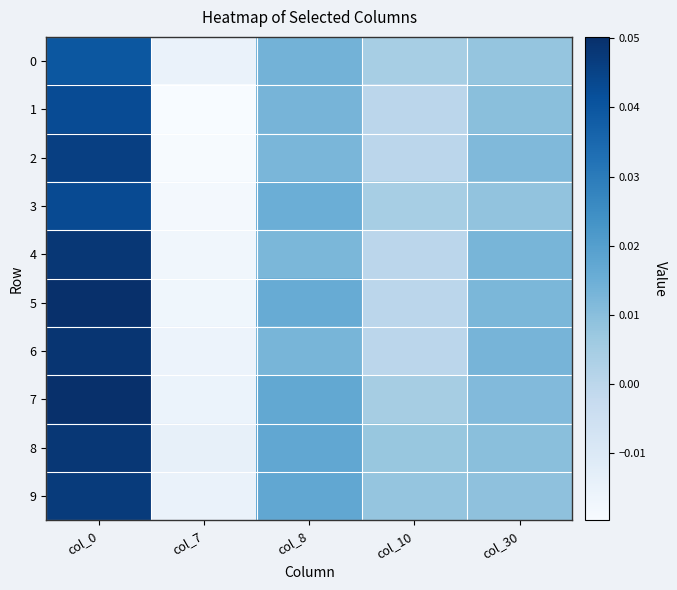

Reading right to left, transcribe all the data shown in this chart.

0: col_30=0.0	col_10=0.0	col_8=0.0	col_7=-0.0	col_0=0.0
1: col_30=0.0	col_10=0.0	col_8=0.0	col_7=-0.0	col_0=0.0
2: col_30=0.0	col_10=0.0	col_8=0.0	col_7=-0.0	col_0=0.0
3: col_30=0.0	col_10=0.0	col_8=0.0	col_7=-0.0	col_0=0.0
4: col_30=0.0	col_10=0.0	col_8=0.0	col_7=-0.0	col_0=0.0
5: col_30=0.0	col_10=0.0	col_8=0.0	col_7=-0.0	col_0=0.1
6: col_30=0.0	col_10=0.0	col_8=0.0	col_7=-0.0	col_0=0.0
7: col_30=0.0	col_10=0.0	col_8=0.0	col_7=-0.0	col_0=0.1
8: col_30=0.0	col_10=0.0	col_8=0.0	col_7=-0.0	col_0=0.0
9: col_30=0.0	col_10=0.0	col_8=0.0	col_7=-0.0	col_0=0.0